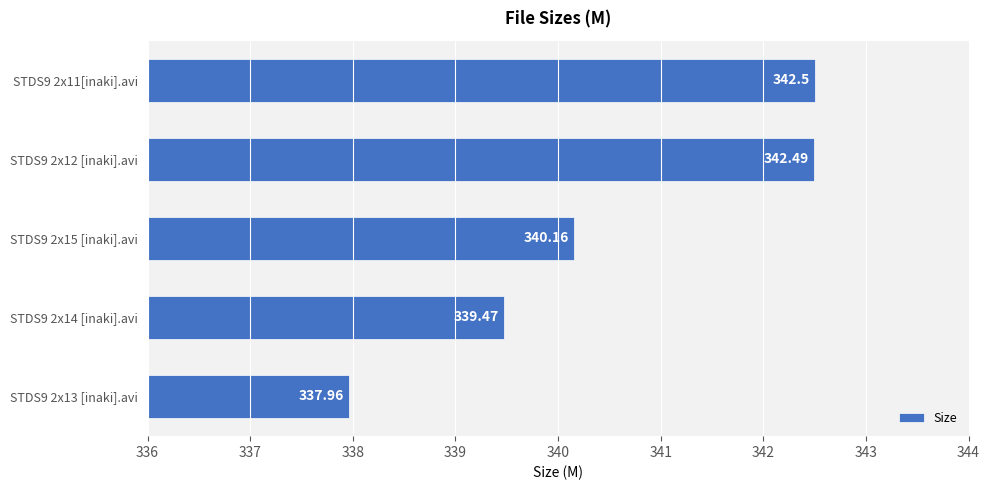

Approximately how many times larger is the value at STDS9 2x11[inaki].avi compared to STDS9 2x13 [inaki].avi?

1.0